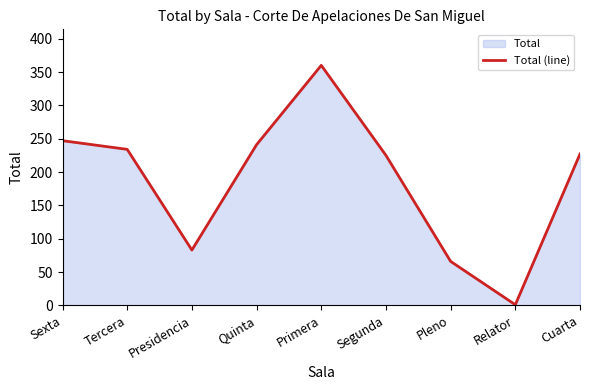

Rank the categories by value from lowest to highest.

Relator, Pleno, Presidencia, Segunda, Cuarta, Tercera, Quinta, Sexta, Primera